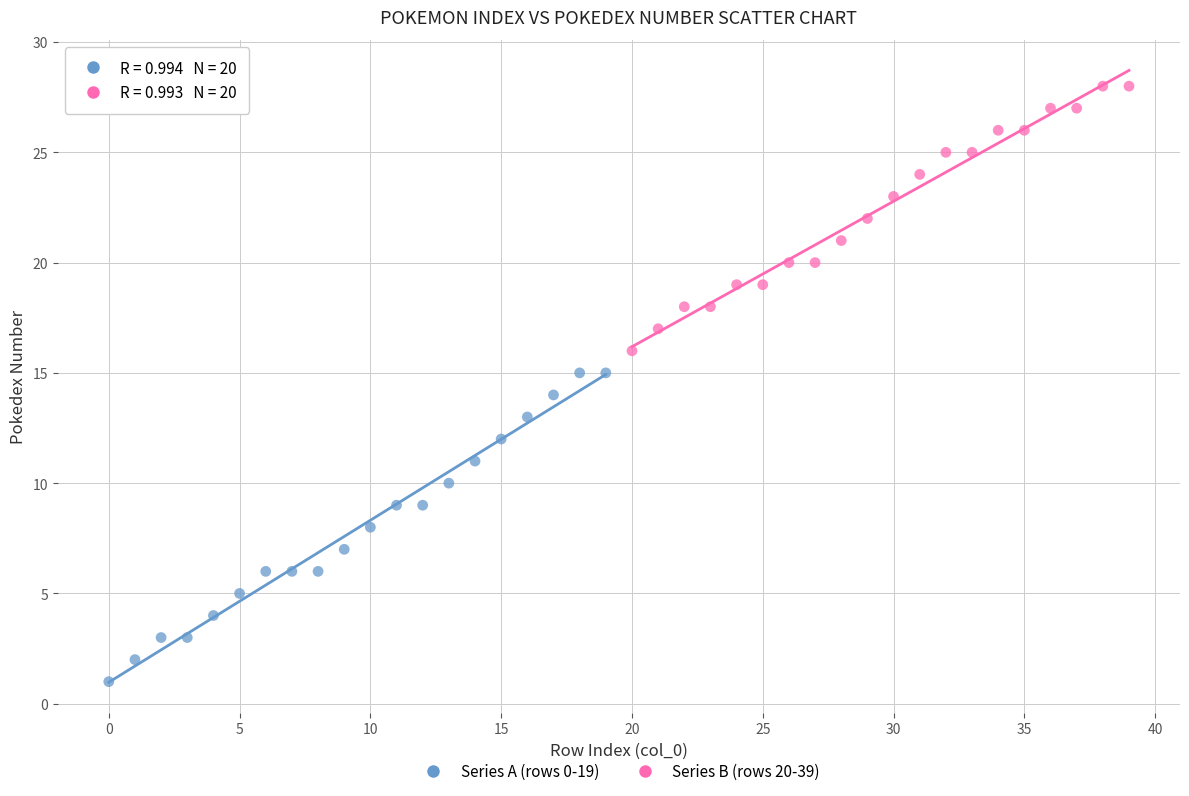

Which series contains the highest Y value?

Series B (rows 20-39)